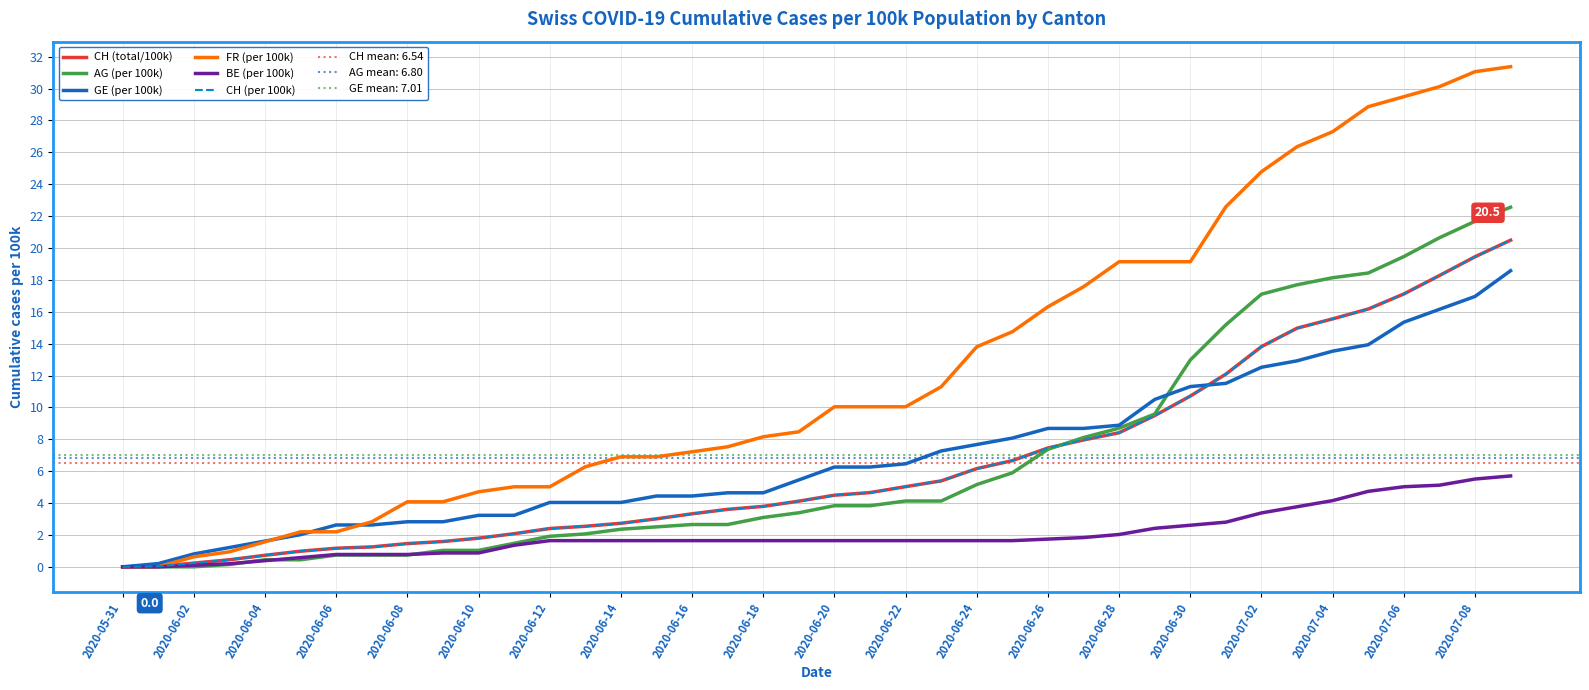

The value of CH (per 100k) at 2020-06-30 is 4.1. True or false?

False